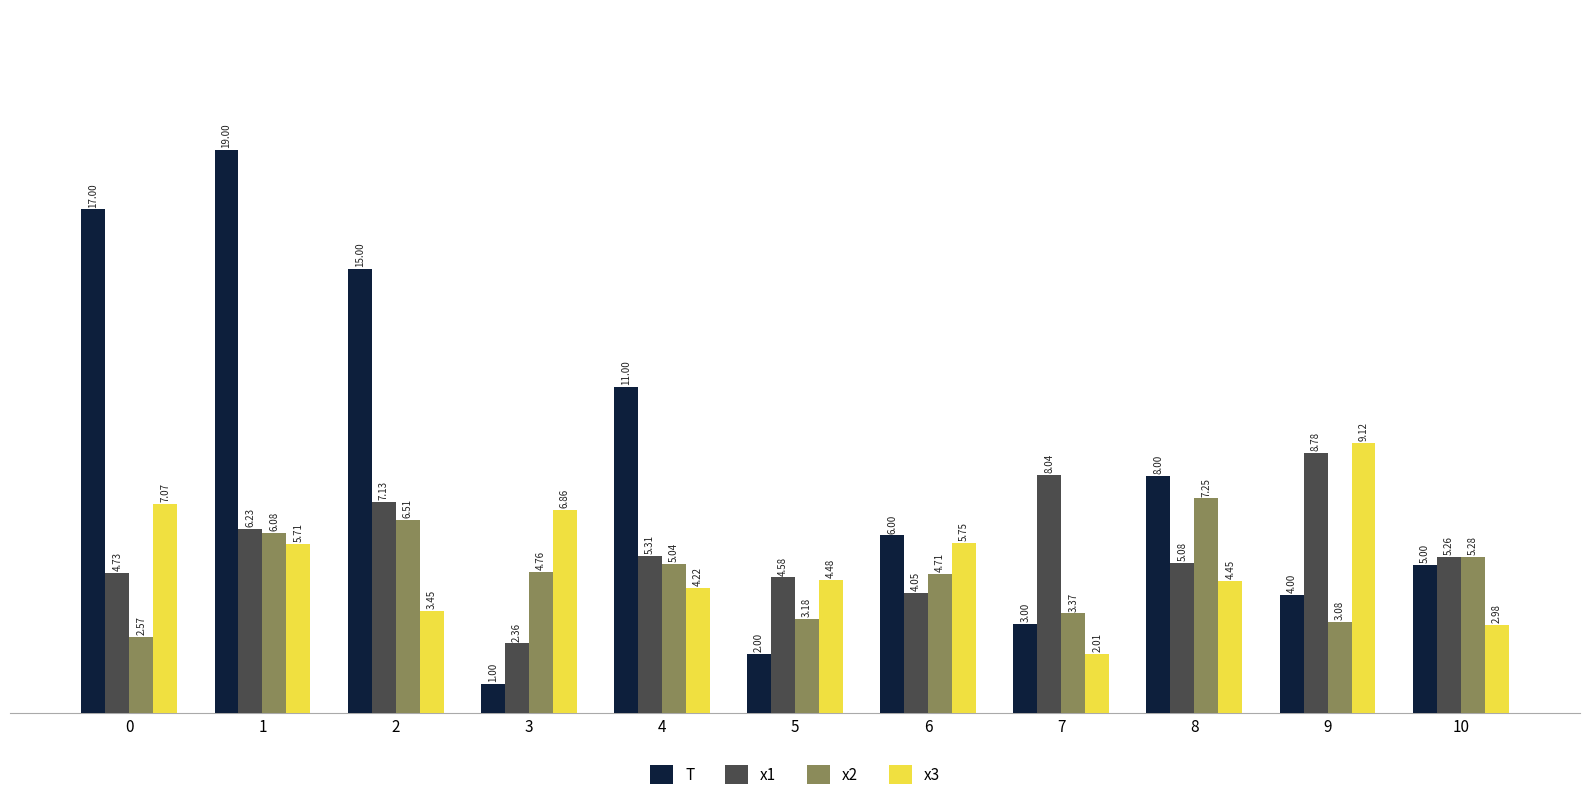

Which category has the lowest value across all series?

3